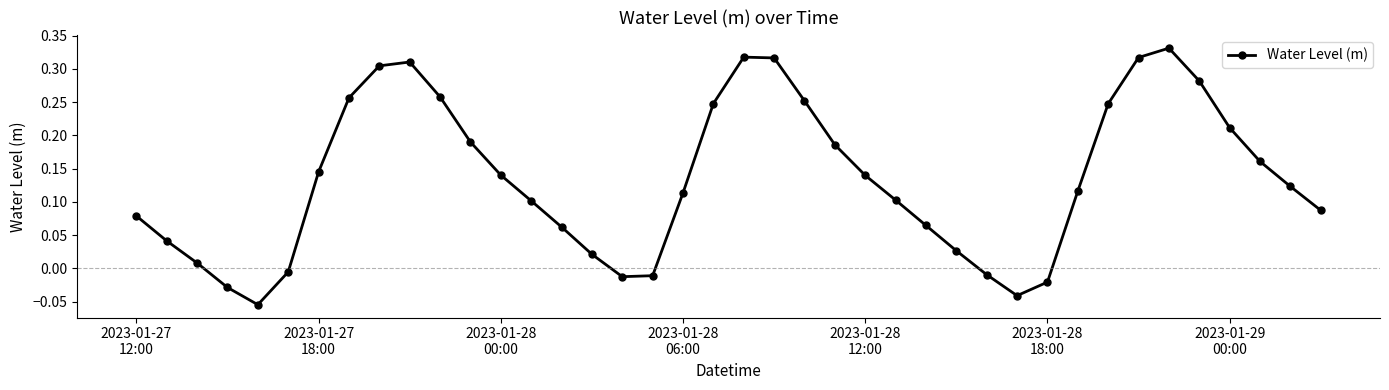

How many points are higher than both their immediate neighbors (excluding endpoints)?

3